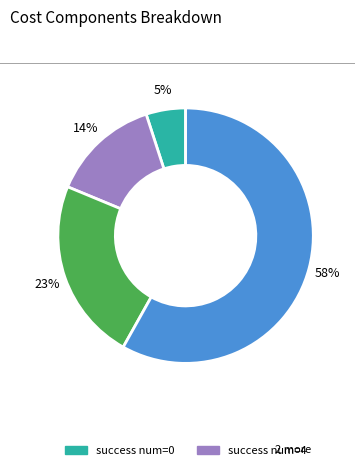

Is there any slice that represents more than half of the pie?

Yes